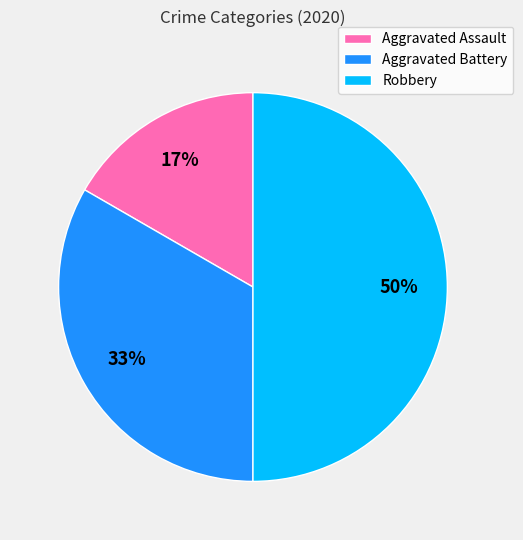

Which category has the biggest portion of the pie?

Robbery